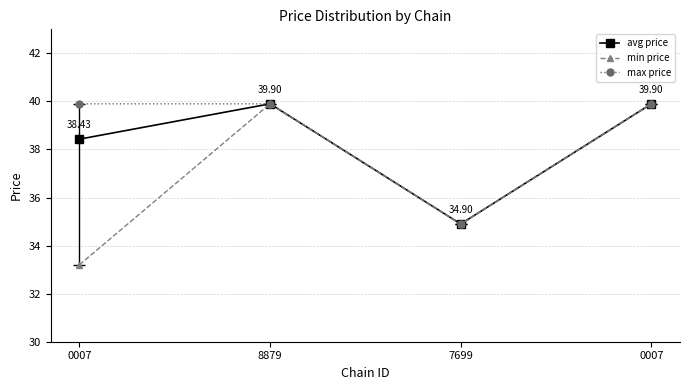

Where is the first local maximum for avg price?

8879